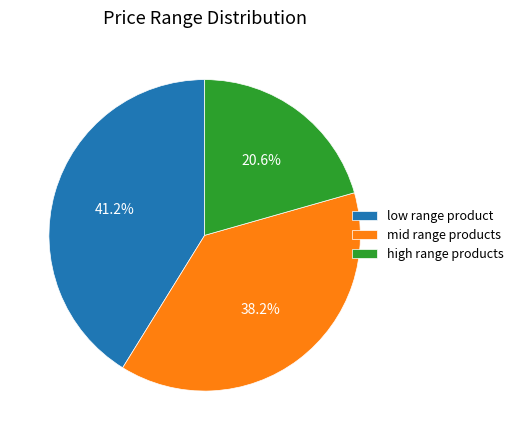

How many segments does this pie chart have?

3